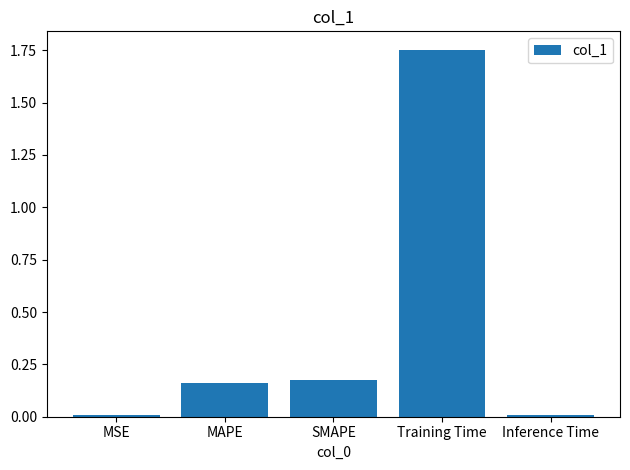

What is the average value?

0.4